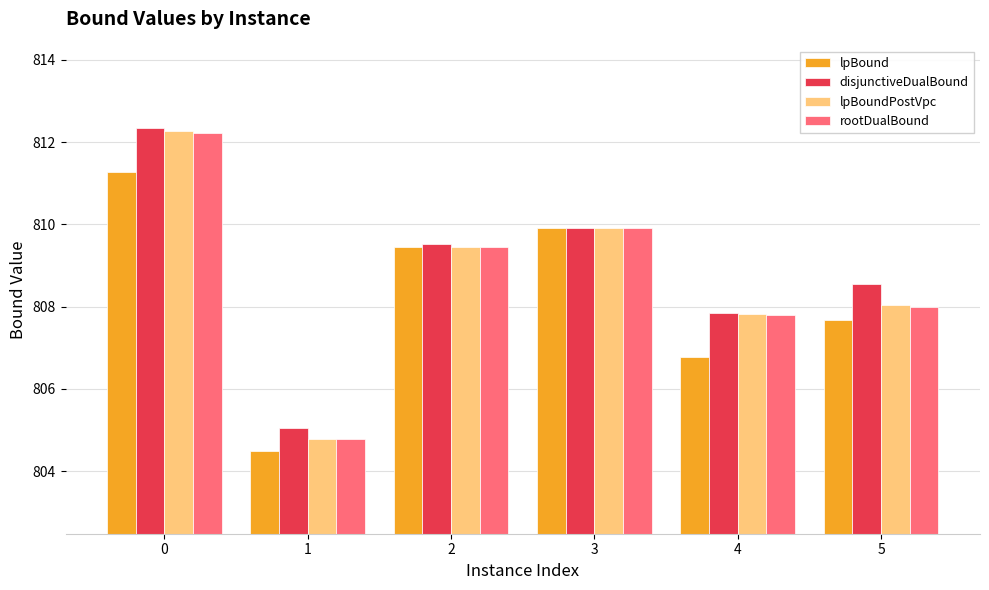

How many bars are there in each group?

4